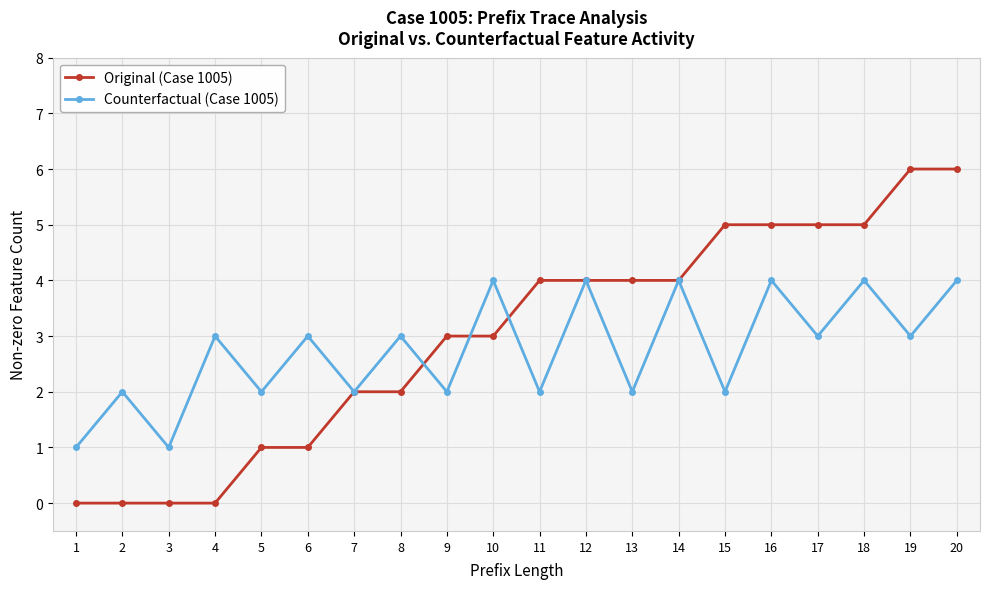

Does the chart have visible grid lines?

Yes